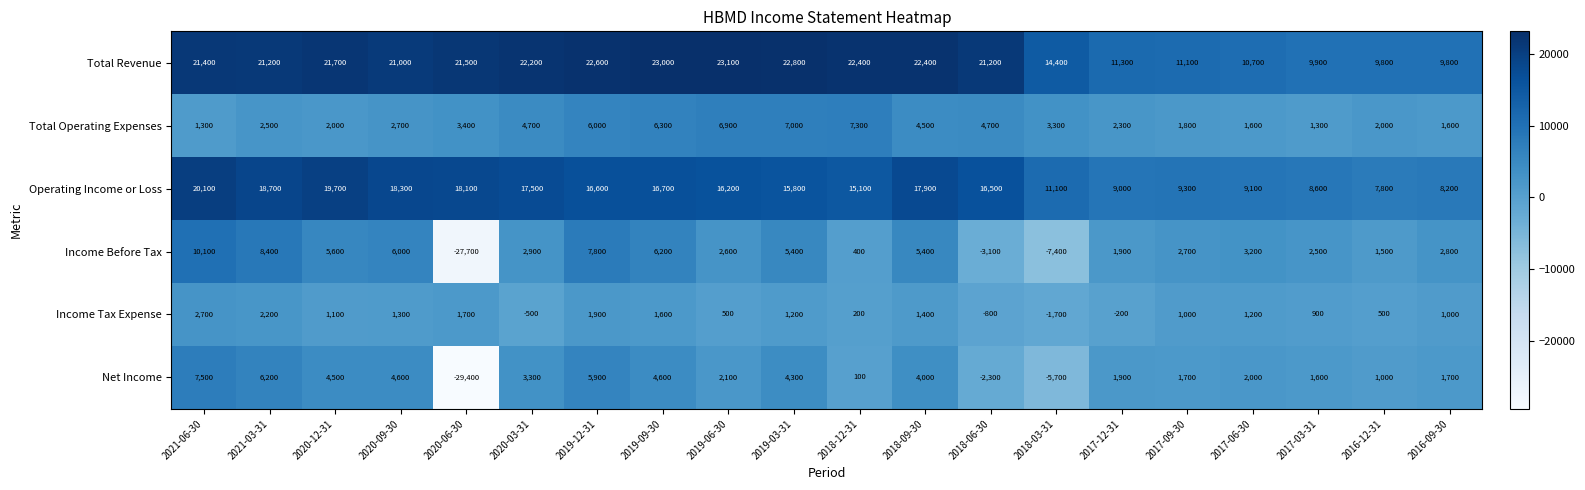

The value of Income Tax Expense at 2019-12-31 is 436. True or false?

False